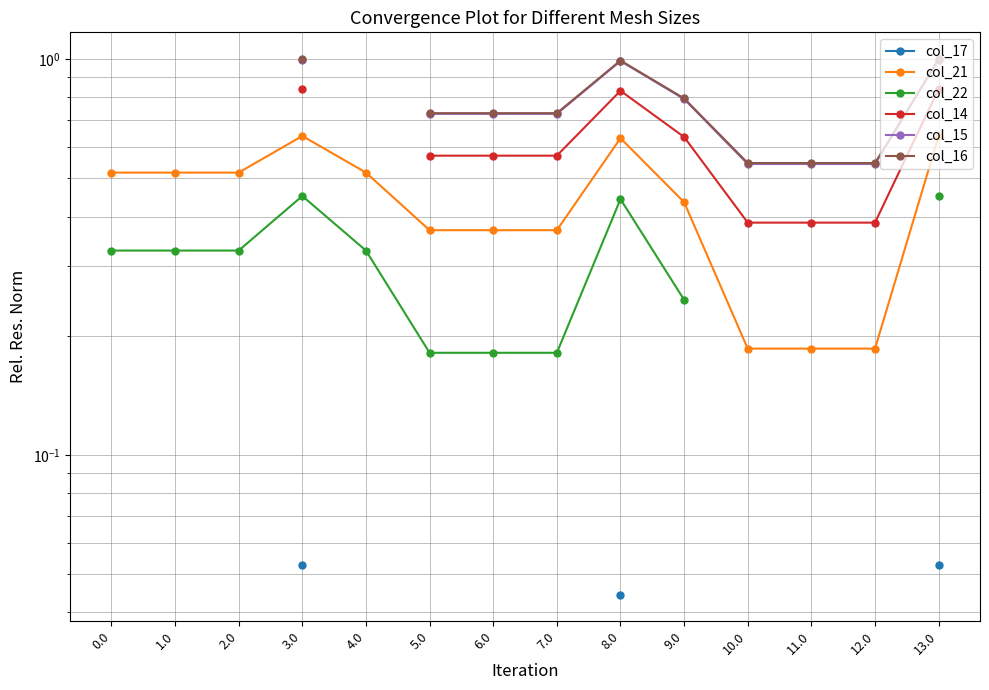

Which series changed the most between 8.0 and 11.0?

col_14